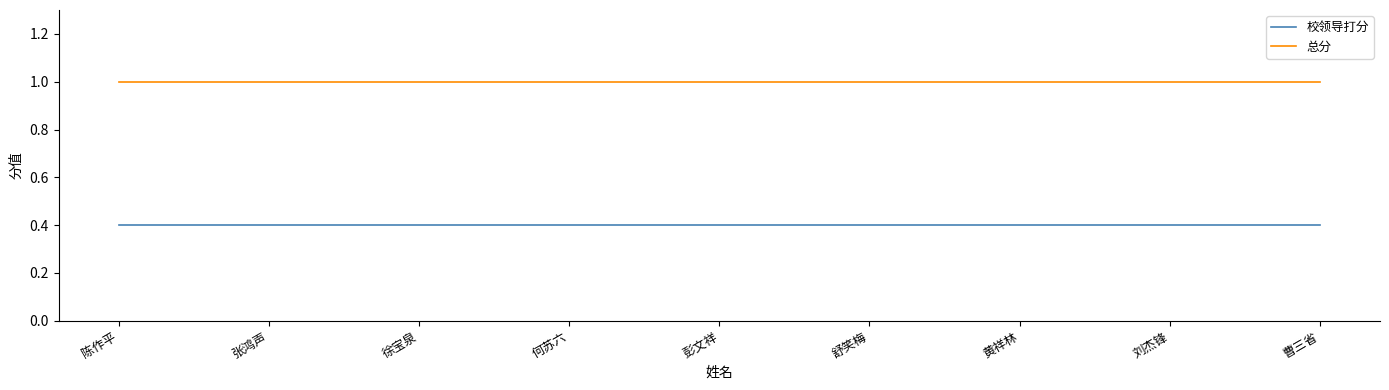

Which series has the largest total across all categories?

总分